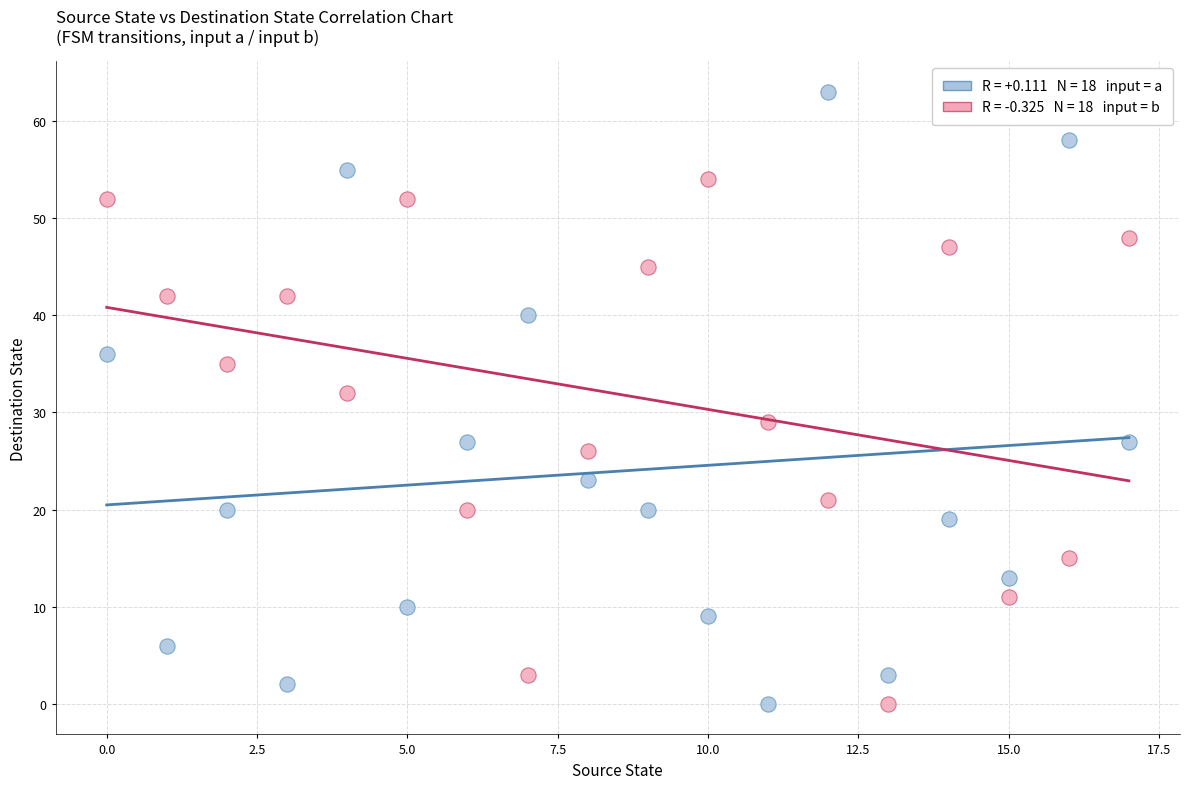

Across all data points, what is the range of Y values (max minus min)?

63